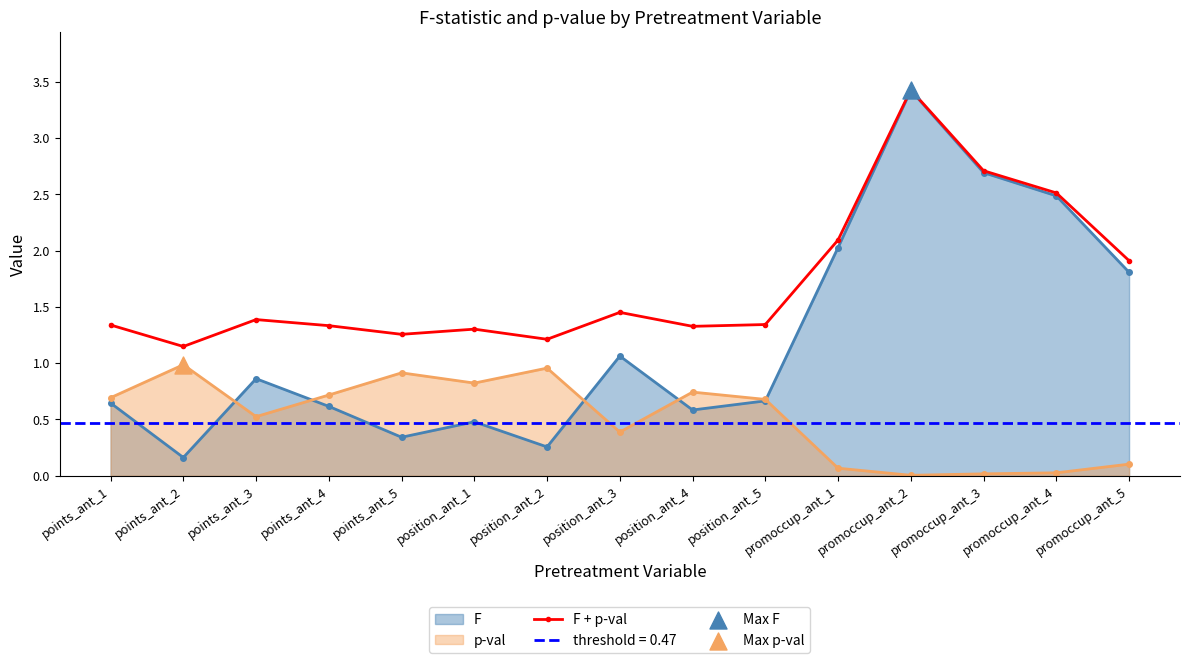

Approximately how many times larger is the value at promoccup_ant_4 compared to points_ant_4?

1.9